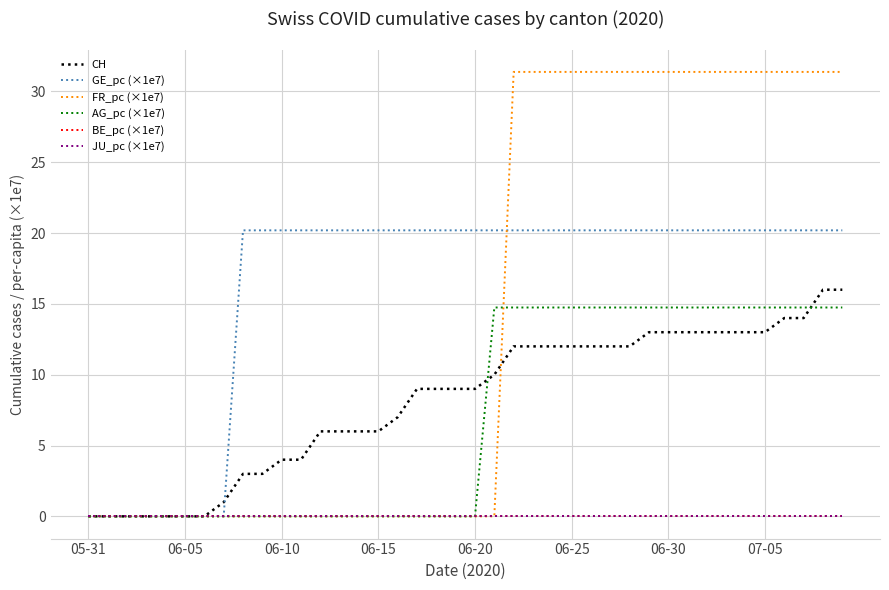

What is the sum of all GE_pc (×1e7) values?

646.1